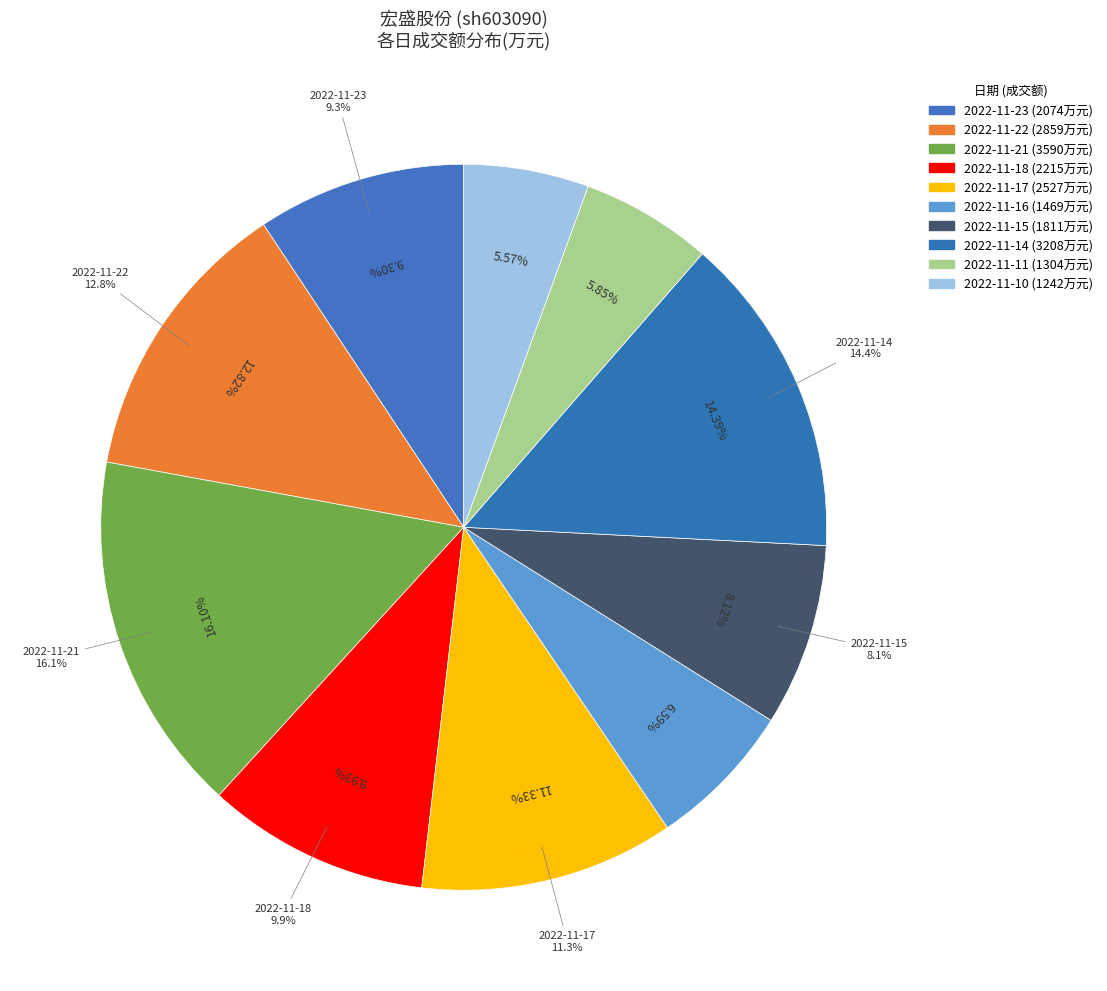

Count the number of slices in the pie.

10